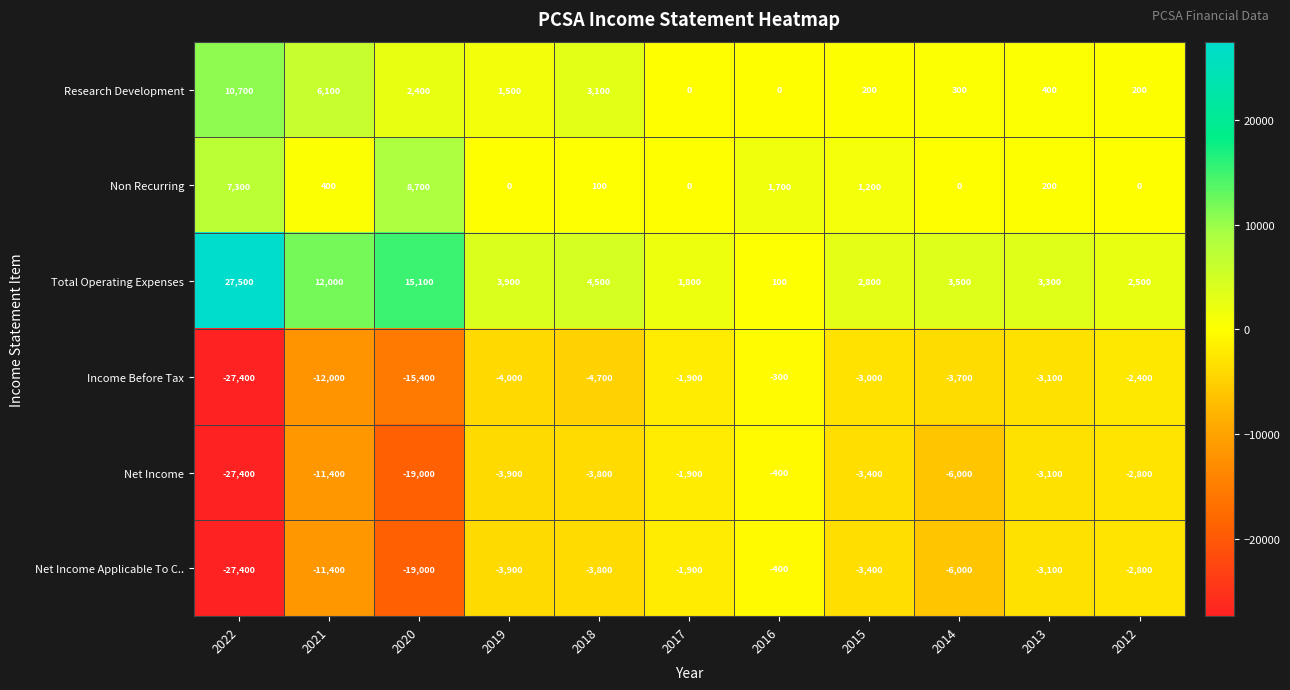

Which series changed the most between 2021 and 2016?

Total Operating Expenses